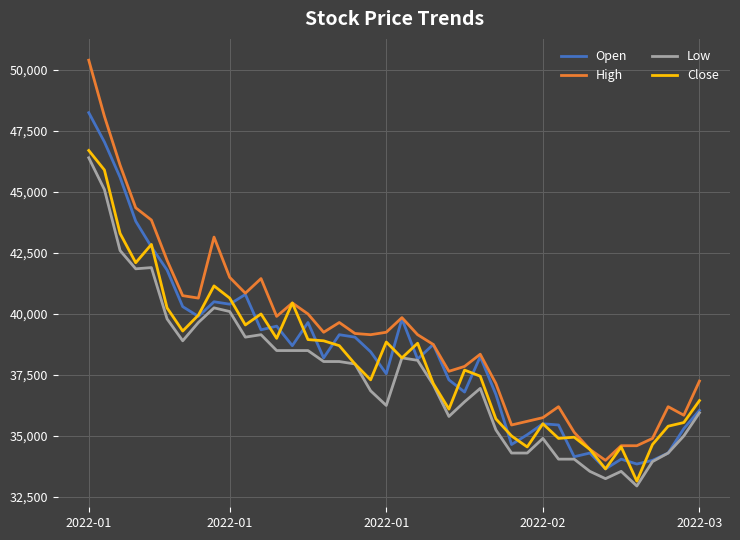

What is the maximum value for Close?

46700